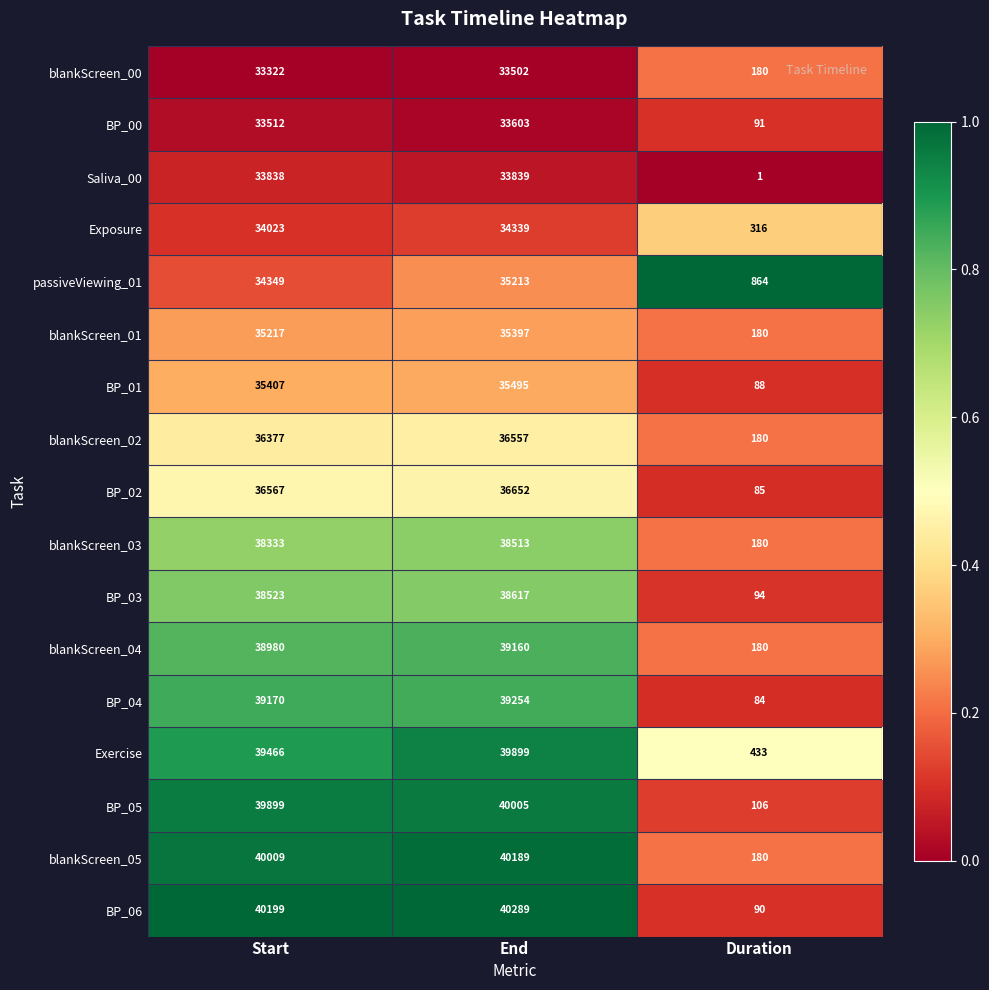

How many distinct data groups are displayed?

17